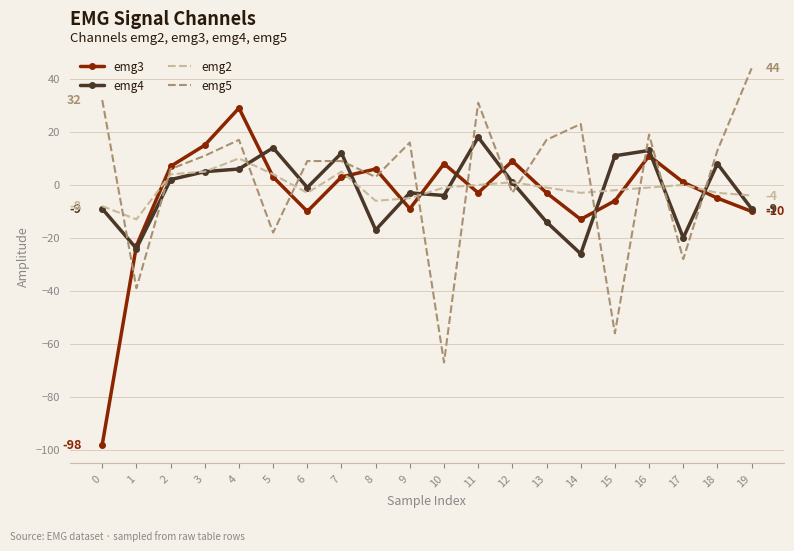

How many distinct data groups are displayed?

4